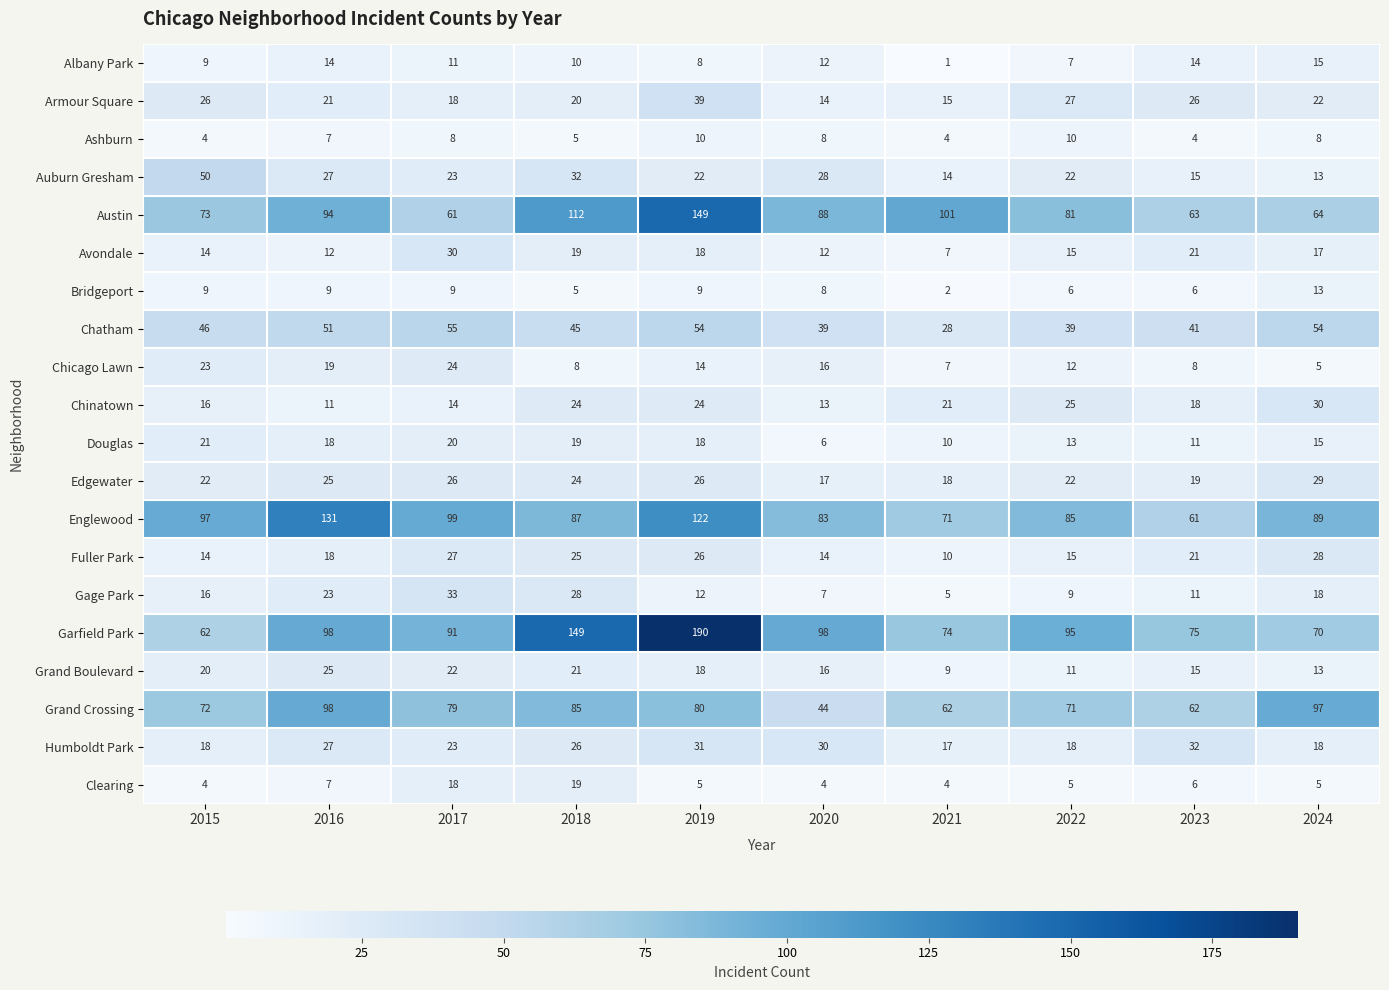

At which label does Clearing first exceed 5?

2016